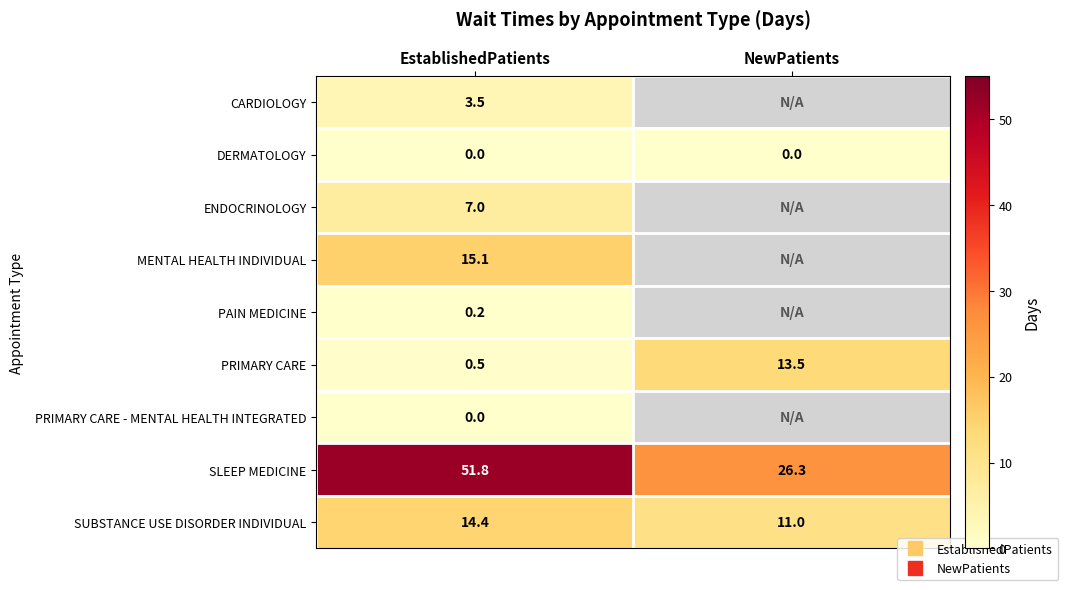

At how many categories does at least one series exceed 39?

1